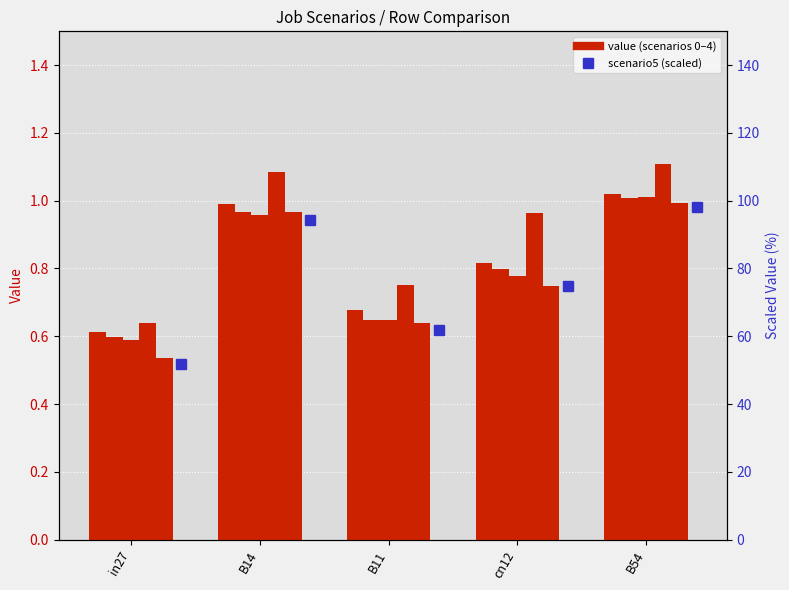

The value of job200_scenario0_404 at B54 is 1.0. True or false?

True